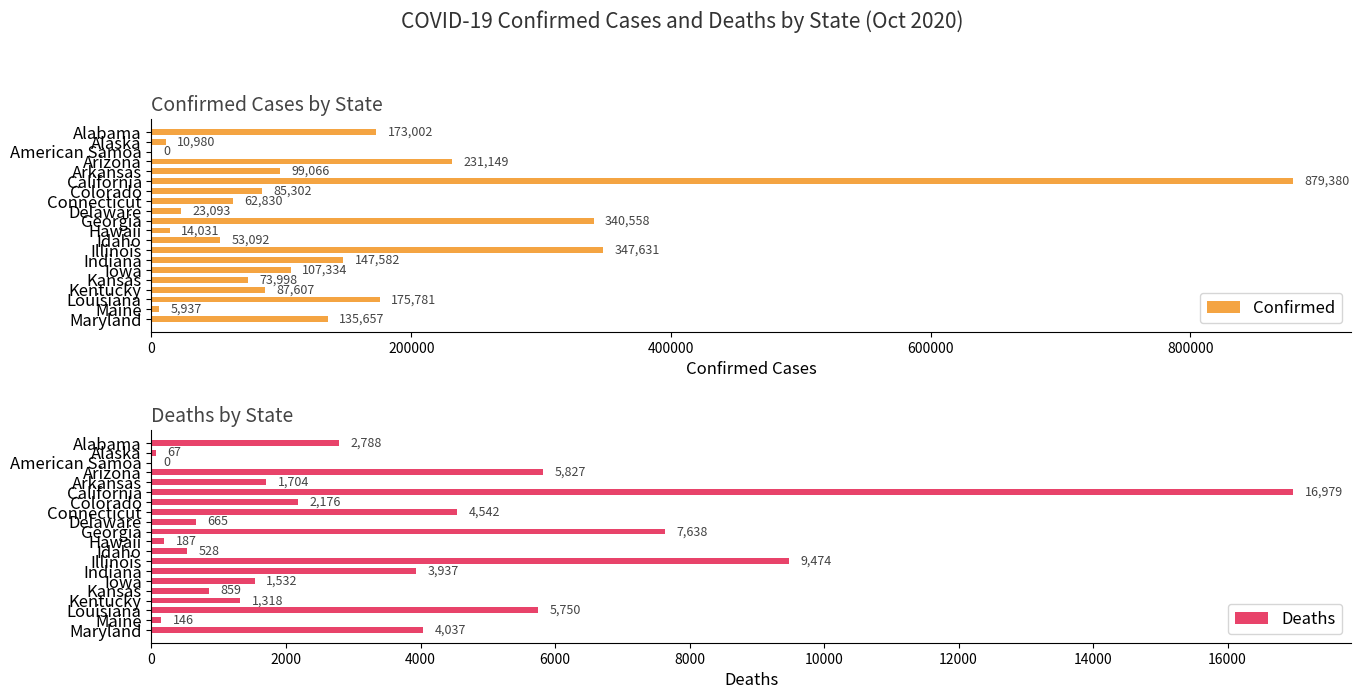

How many positive values does the Confirmed series have?

19